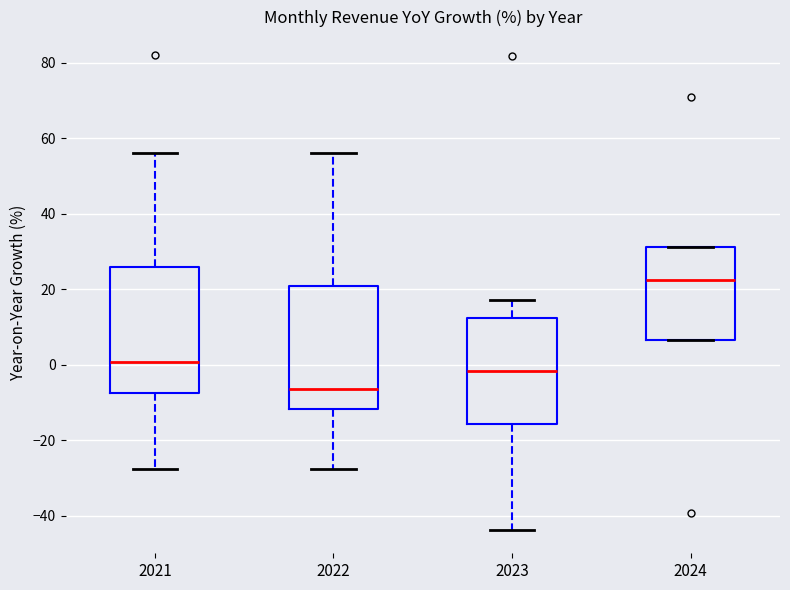

Reading left to right, transcribe this box plot: for each box, give where its median line is, the range the box spans, and where its two whiskers end, as read against the y-axis. The values are not printed on the chart, so give them approximately, as read against the axis.

2021: median 0, box -8 to 26, whiskers -28 to 56
2022: median -6, box -12 to 20, whiskers -28 to 56
2023: median -2, box -16 to 12, whiskers -44 to 18
2024: median 22, box 6 to 32, whiskers 6 to 32